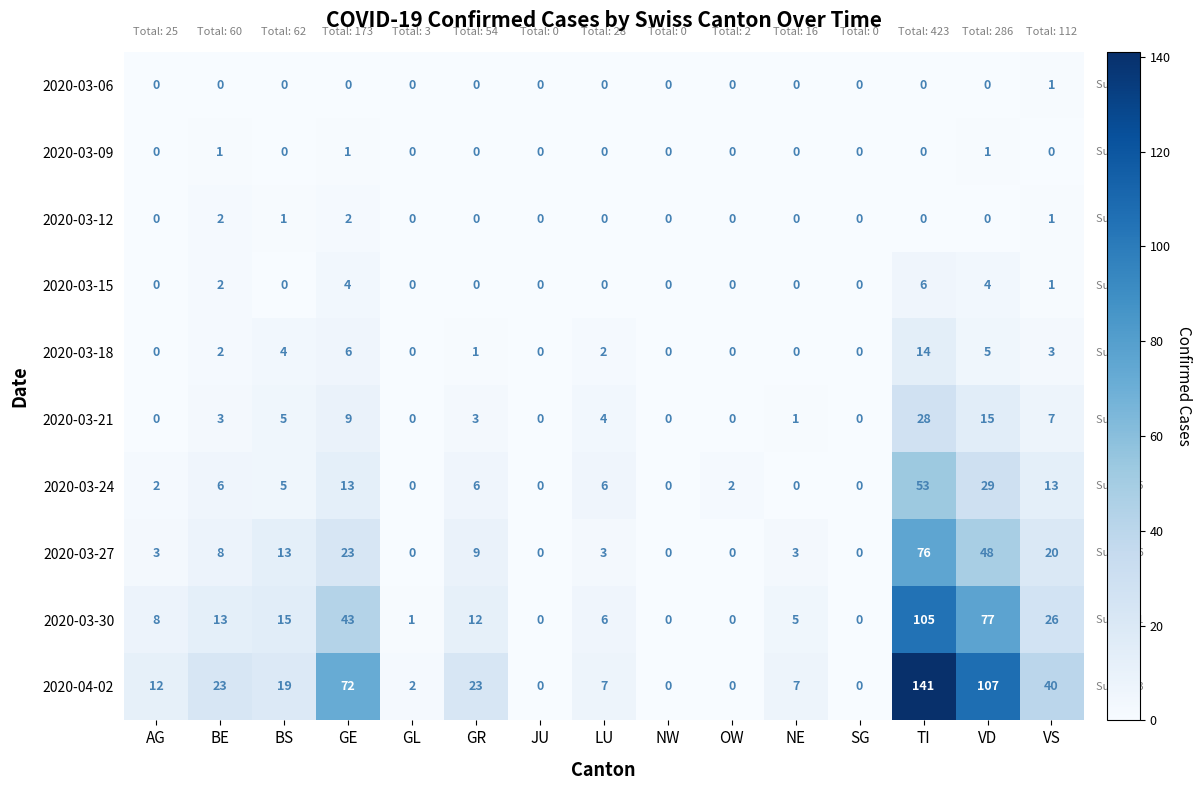

What is the difference between the highest and lowest values at LU?

7